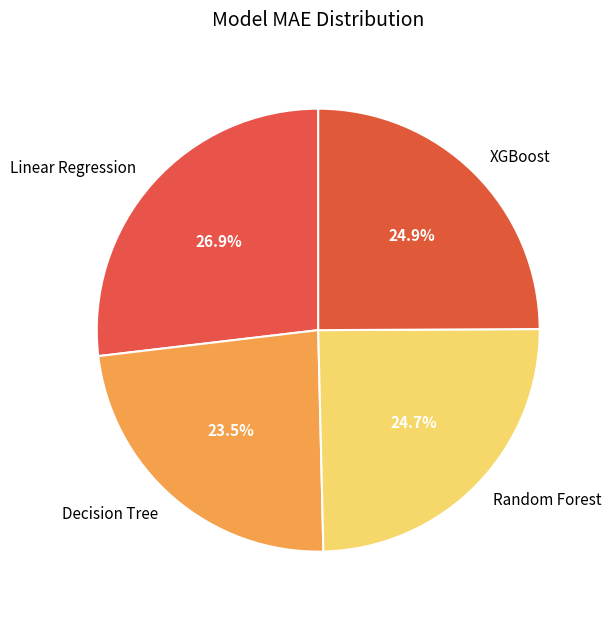

To the nearest percent, what is the difference between the largest and smallest slice percentages?

3%